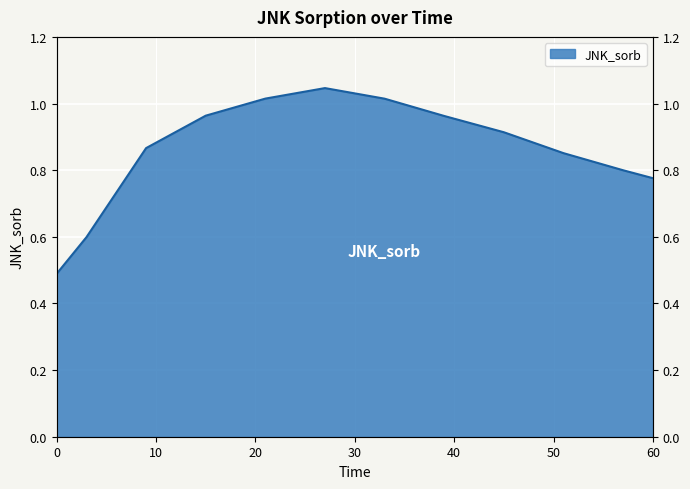

What is the difference between the maximum and minimum values?

0.6